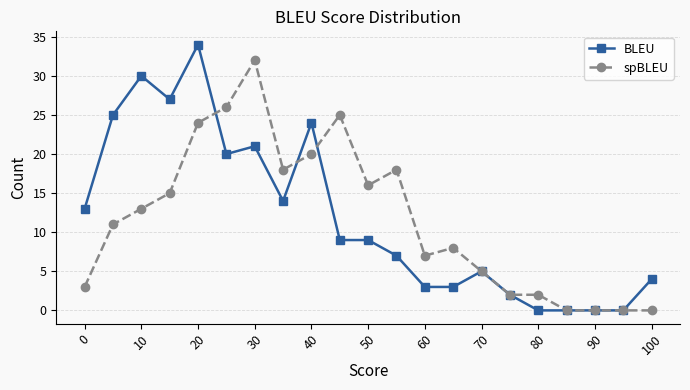

Which series has the widest spread of values?

BLEU